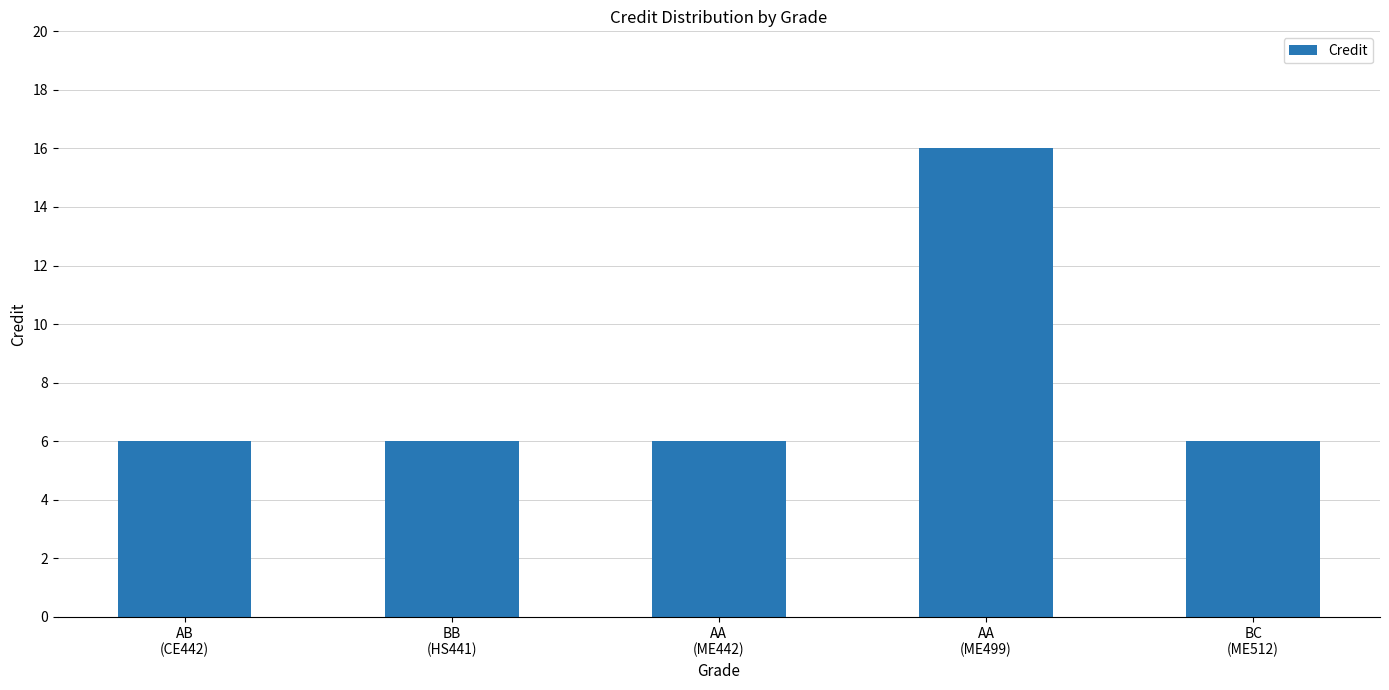

What is the difference between the maximum and minimum values?

10